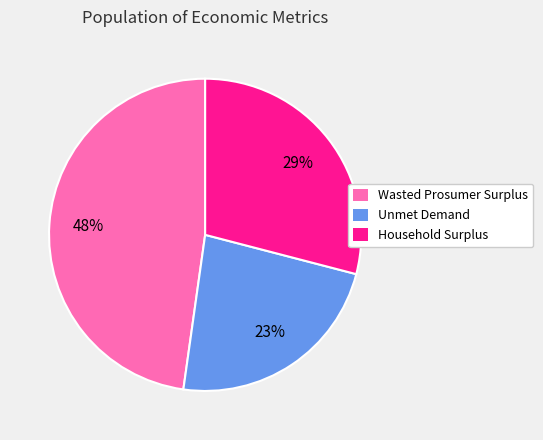

Is the sum of Household Surplus and Wasted Prosumer Surplus greater than half?

Yes